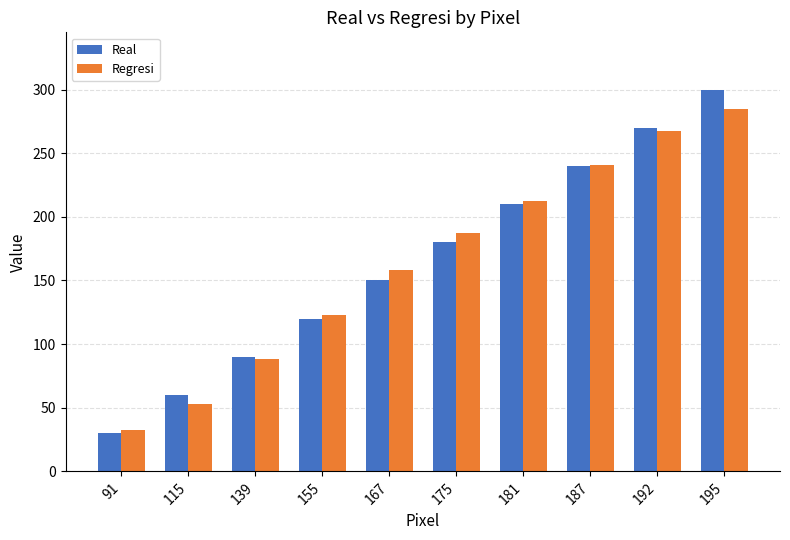

At which category is the sum across all series the highest?

195